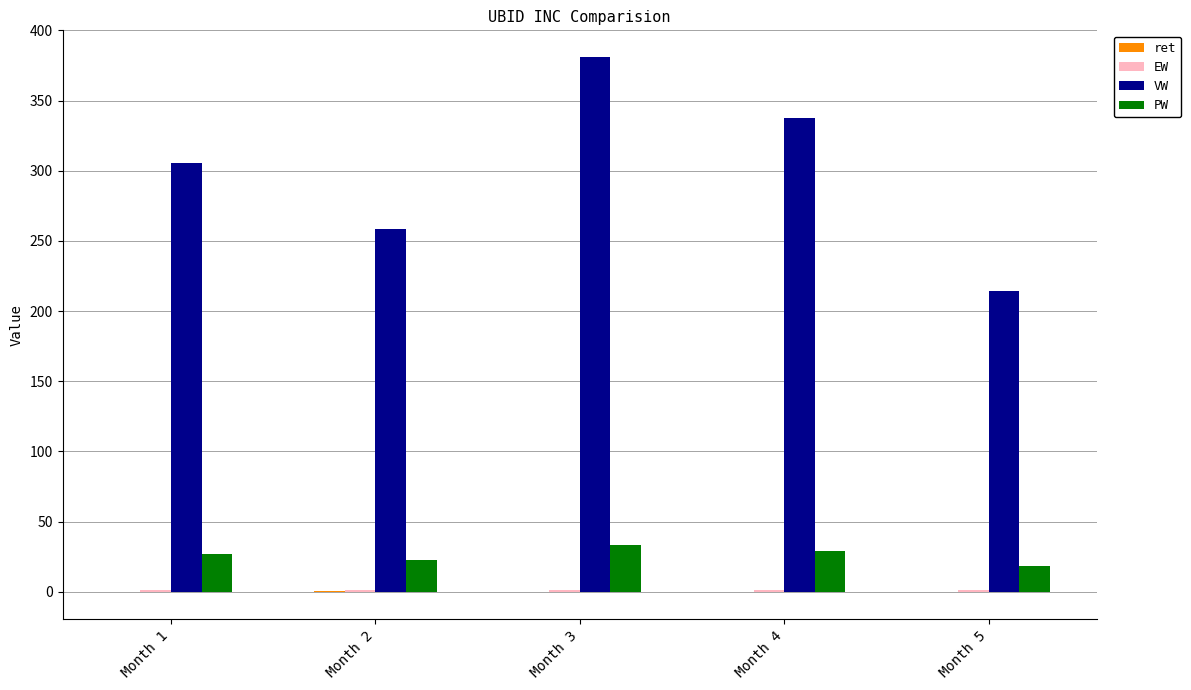

Which label corresponds to the largest value in the chart?

Month 3